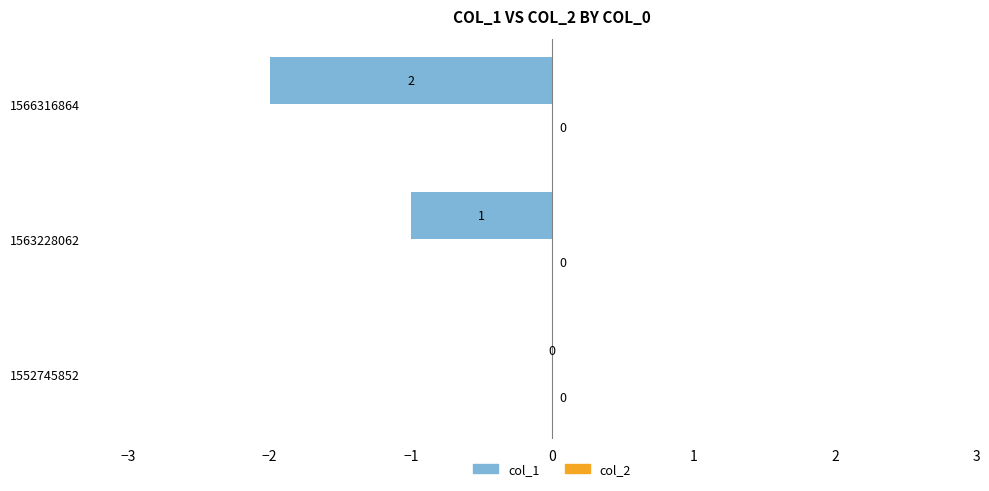

Are the bars horizontal?

Yes